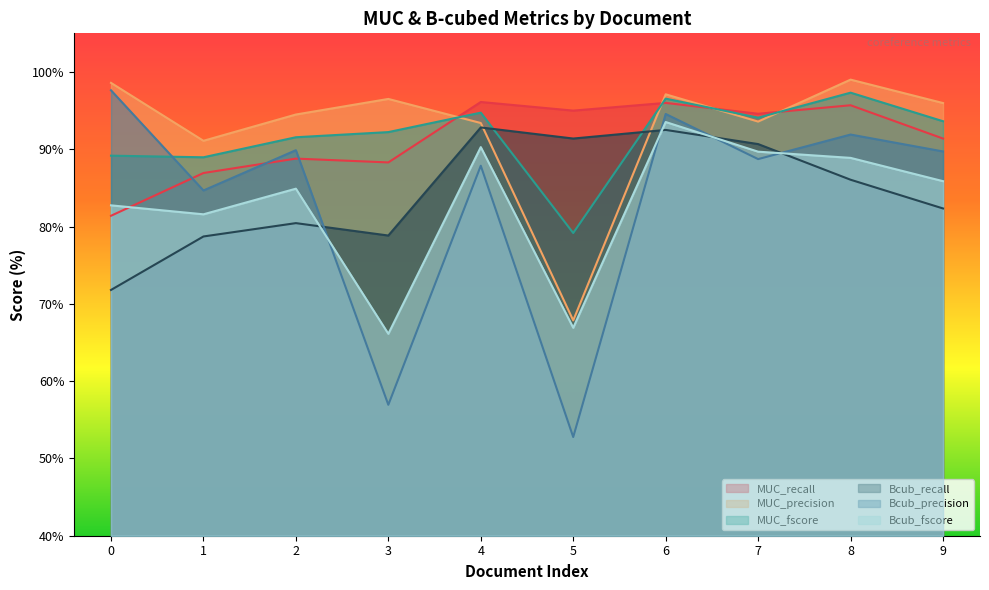

Reading left to right, what are all the values shown in this chart?

MUC_recall: 0=81.4	1=86.9	2=88.8	3=88.3	4=96.1	5=95.0	6=96.0	7=94.6	8=95.7	9=91.4
MUC_precision: 0=98.6	1=91.1	2=94.5	3=96.5	4=93.4	5=67.9	6=97.1	7=93.6	8=99.0	9=96.0
MUC_fscore: 0=89.2	1=89.0	2=91.6	3=92.2	4=94.7	5=79.2	6=96.6	7=94.1	8=97.3	9=93.6
Bcub_recall: 0=71.8	1=78.7	2=80.4	3=78.8	4=92.8	5=91.4	6=92.5	7=90.7	8=86.1	9=82.3
Bcub_precision: 0=97.6	1=84.7	2=89.9	3=56.9	4=87.9	5=52.8	6=94.6	7=88.7	8=91.9	9=89.7
Bcub_fscore: 0=82.7	1=81.6	2=84.9	3=66.1	4=90.3	5=66.9	6=93.5	7=89.7	8=88.9	9=85.9